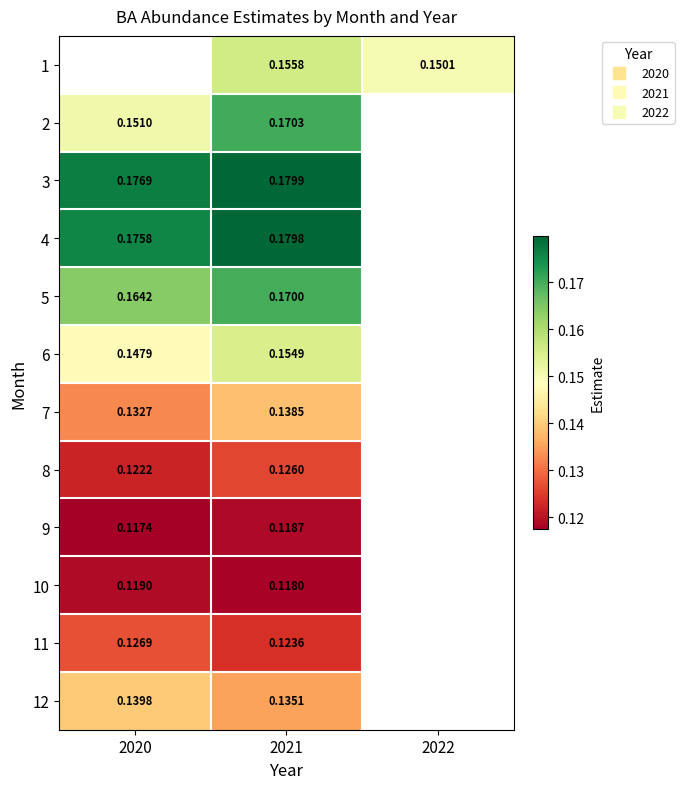

True or false: 3 has a value of 0.2 at 2021.

True